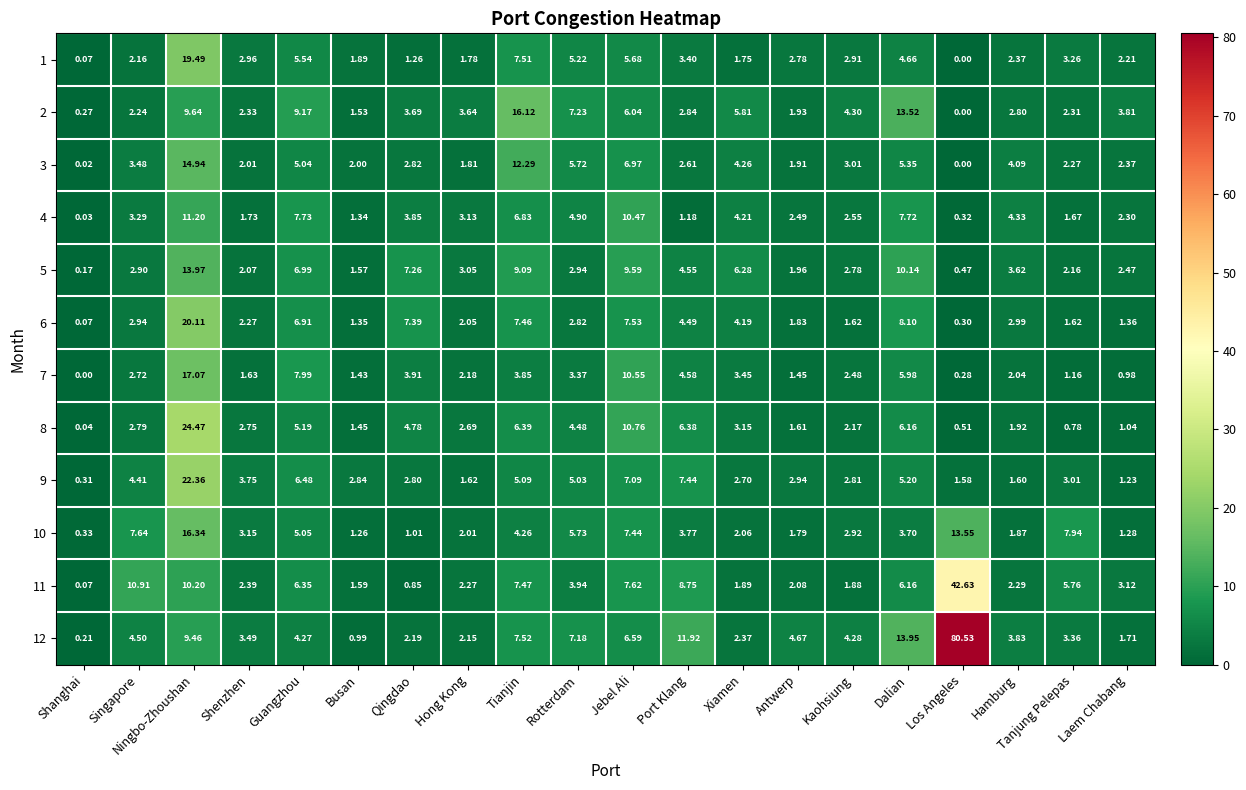

How many data points does each series have?

20